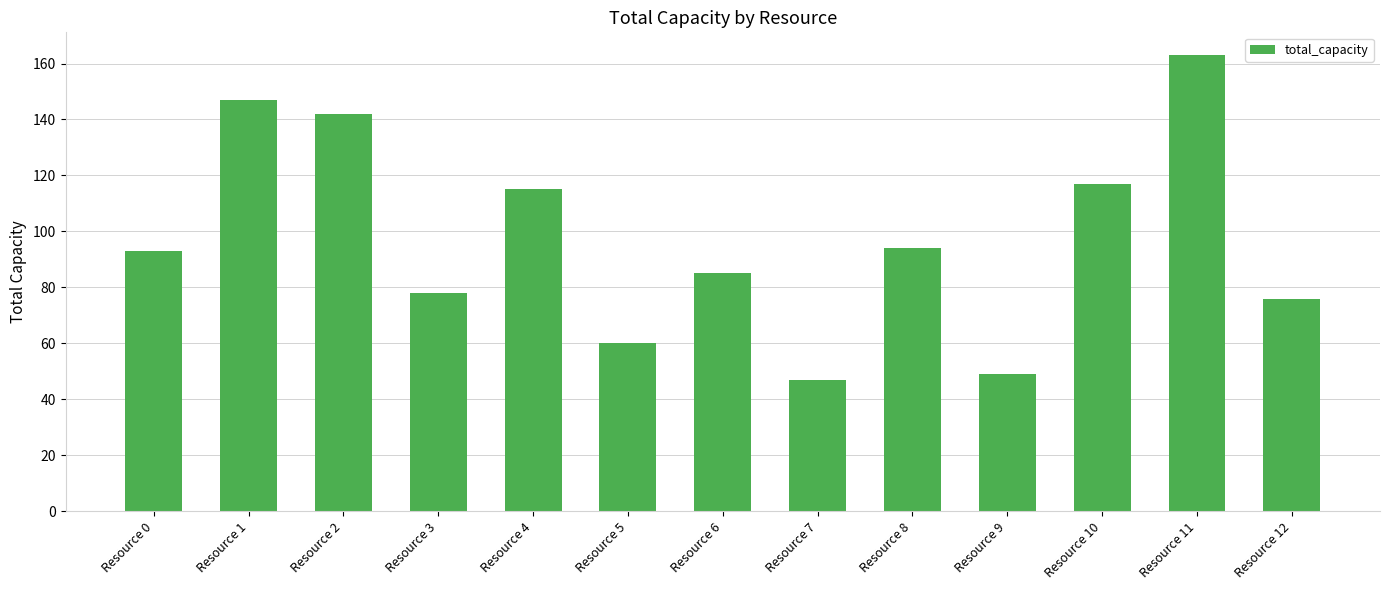

What is the difference between the maximum and minimum values?

116